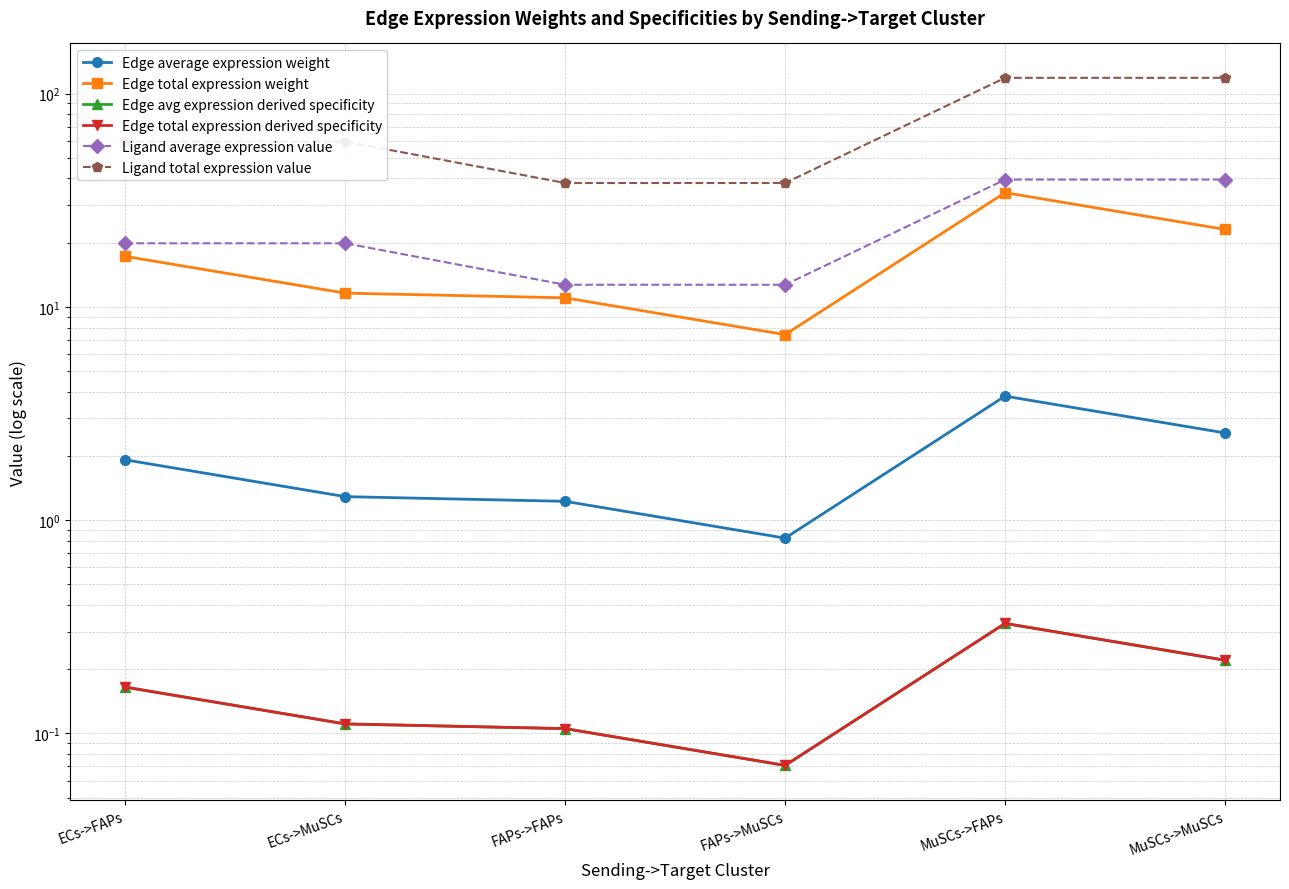

What is the minimum value for Edge total expression derived specificity?

0.1